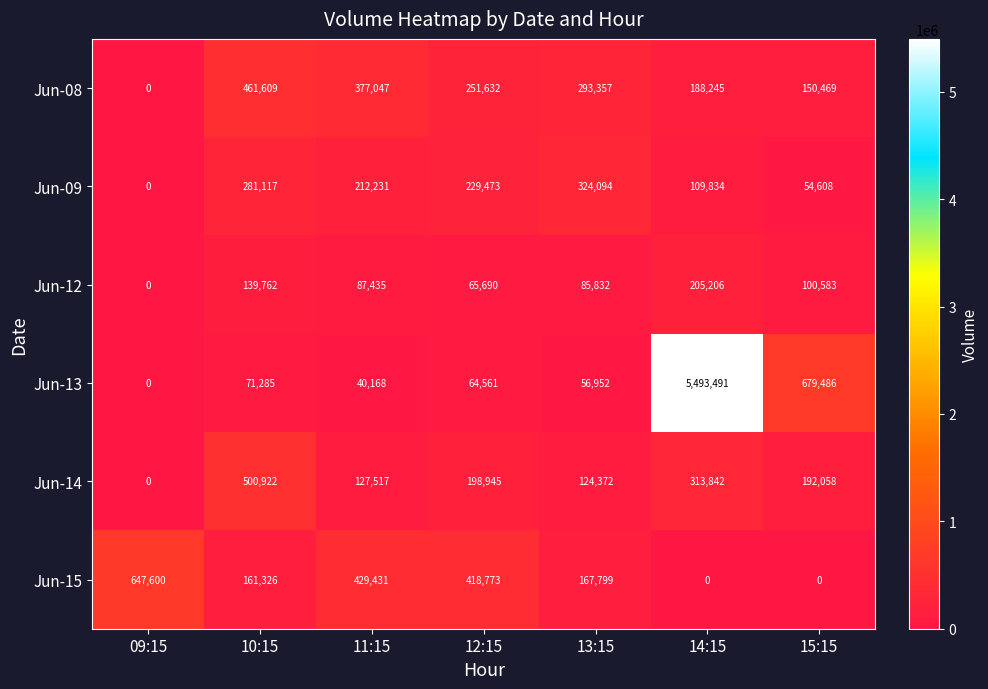

What is the sum of all Jun-08 values?

1722359